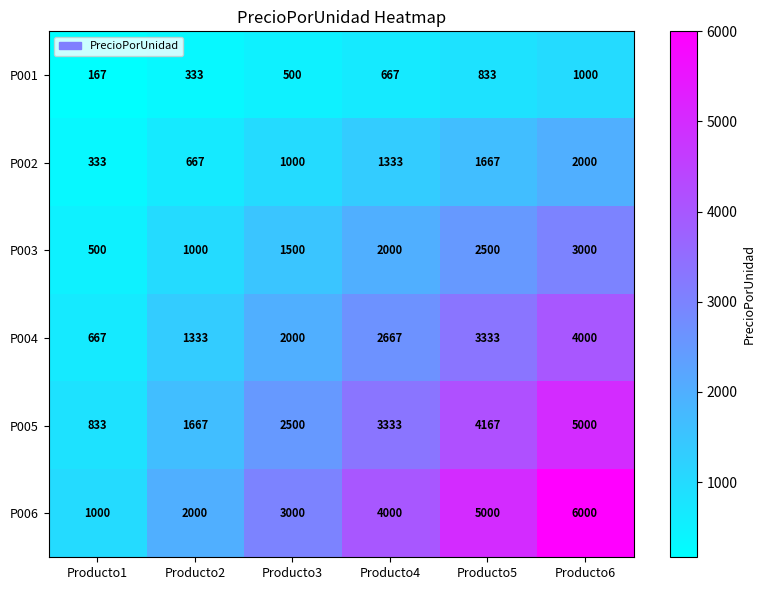

List the series in order of their peak value, lowest first.

P001, P002, P003, P004, P005, P006